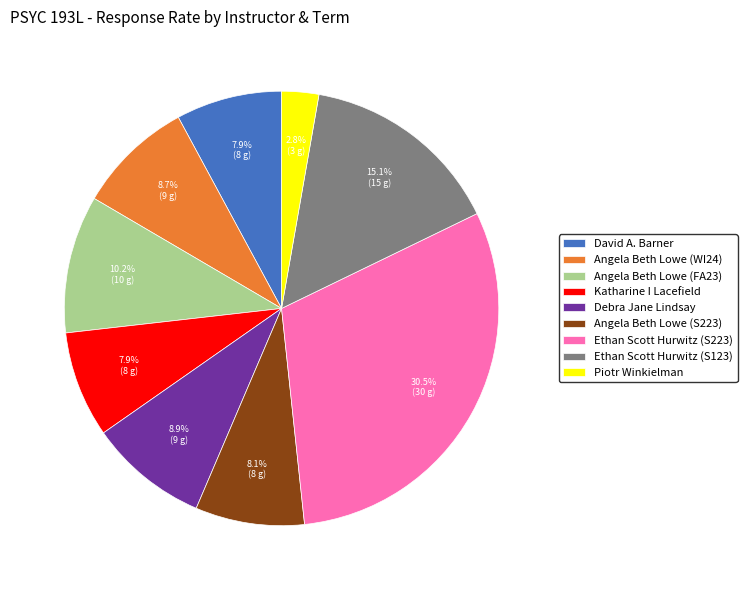

How much of the chart is everything except Ethan Scott Hurwitz (S123)?

84.9%